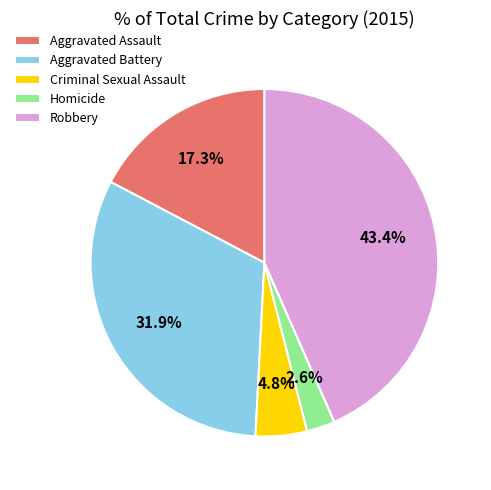

Which category has the biggest portion of the pie?

Robbery